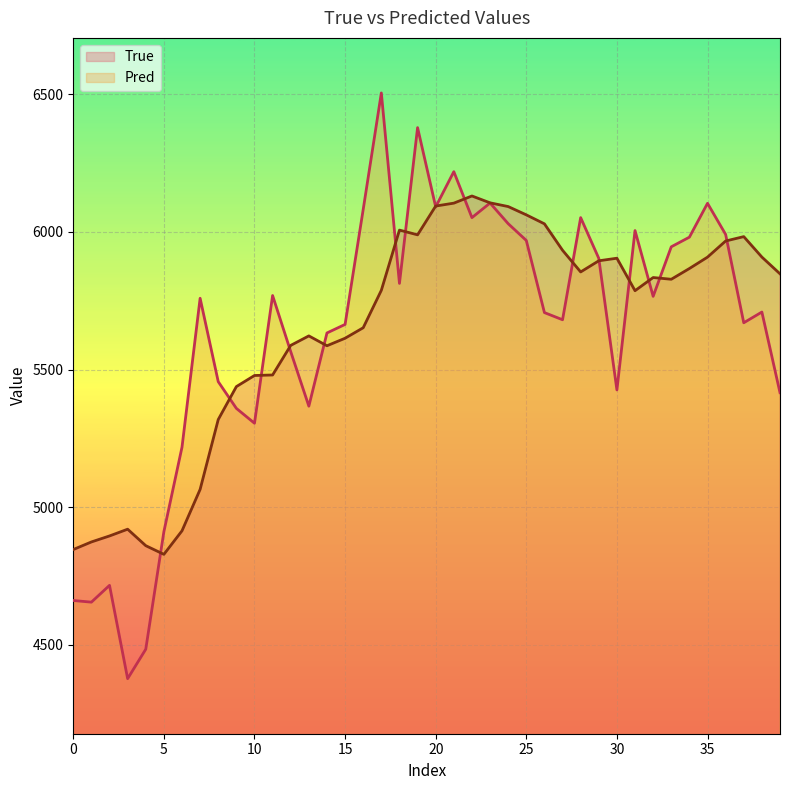

What is the difference between the maximum and minimum values in the True series?

1302.0